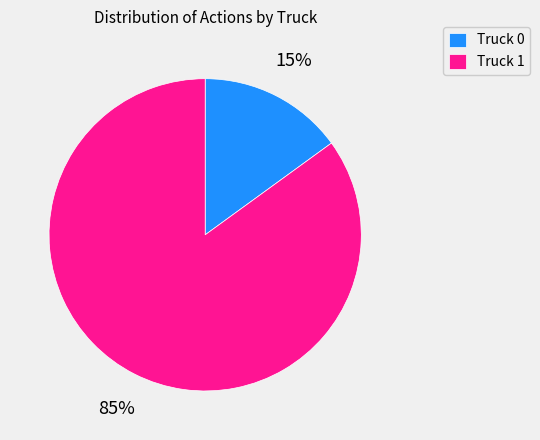

Between Truck 0 and Truck 1, which is larger?

Truck 1